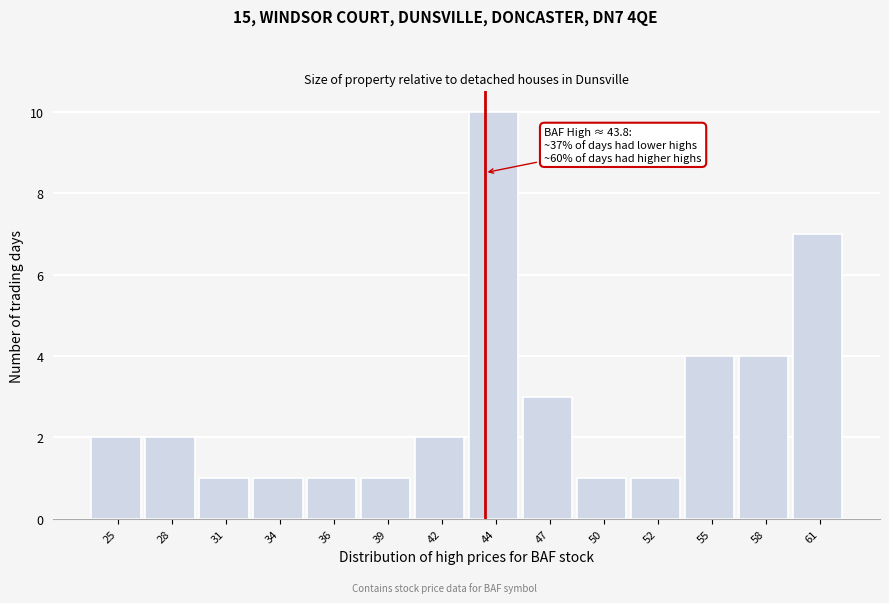

Reading left to right, extract all data points from this chart.

2	2	1	1	1	1	2	10	3	1	1	4	4	7